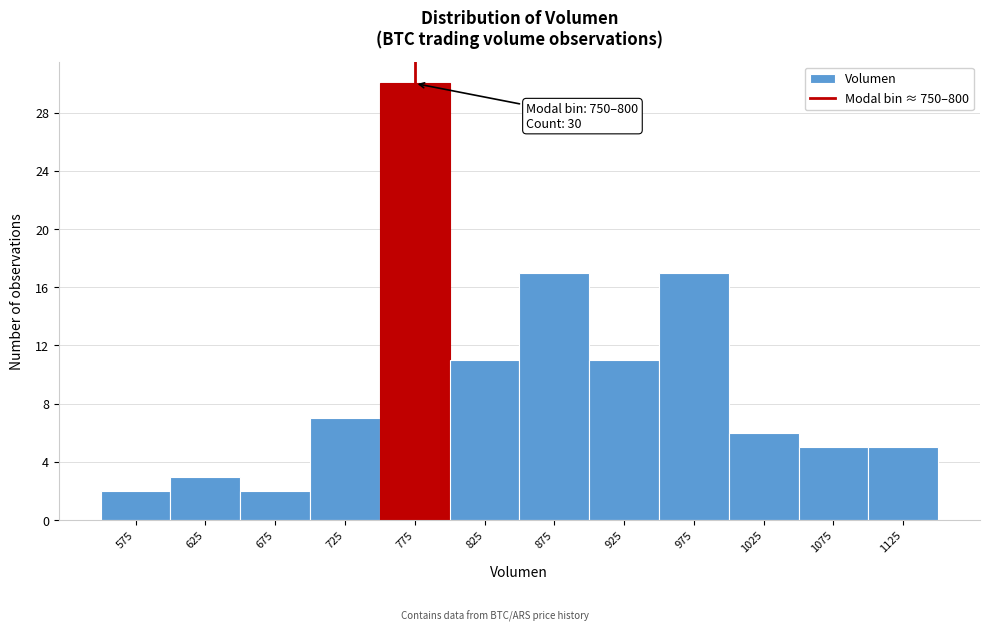

Over which range of the x-axis is the bar tallest?

750 to 800